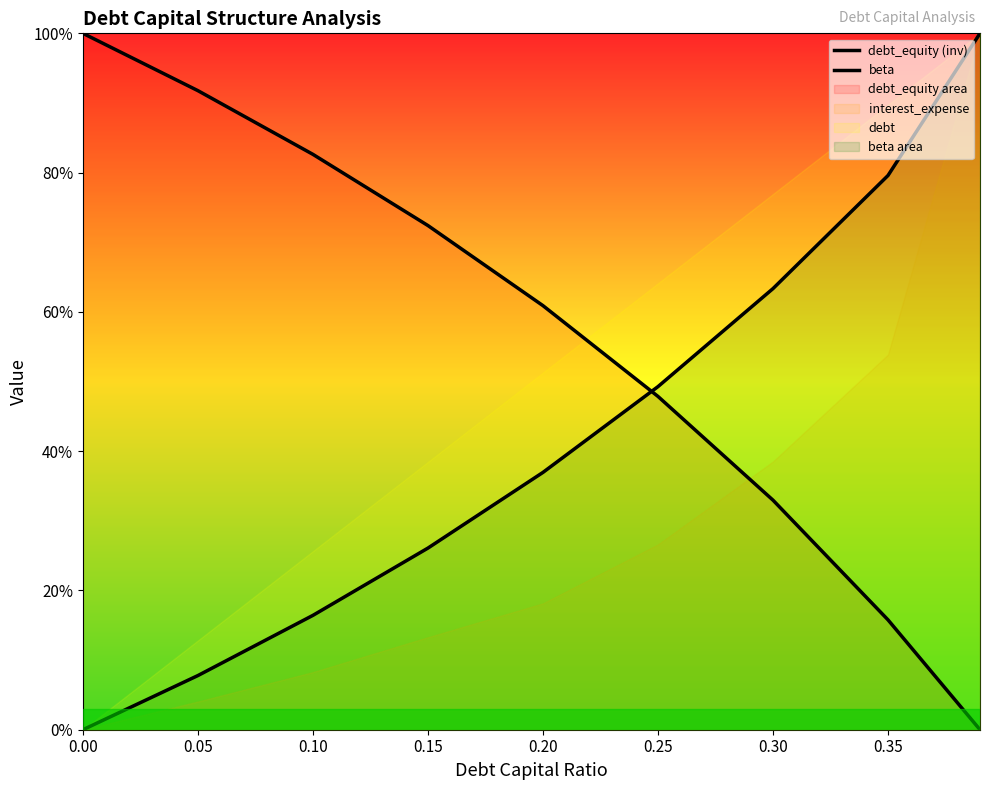

What is the average value of the debt_equity (inv) series?

0.6